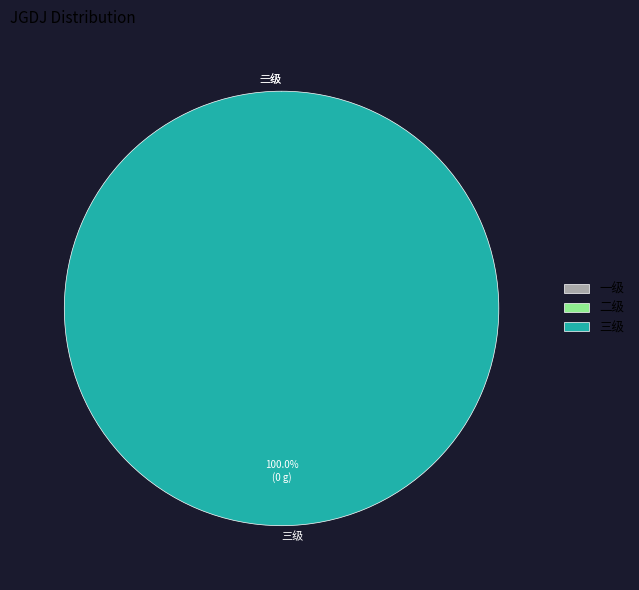

Between 二级 and 一级, which is larger?

二级